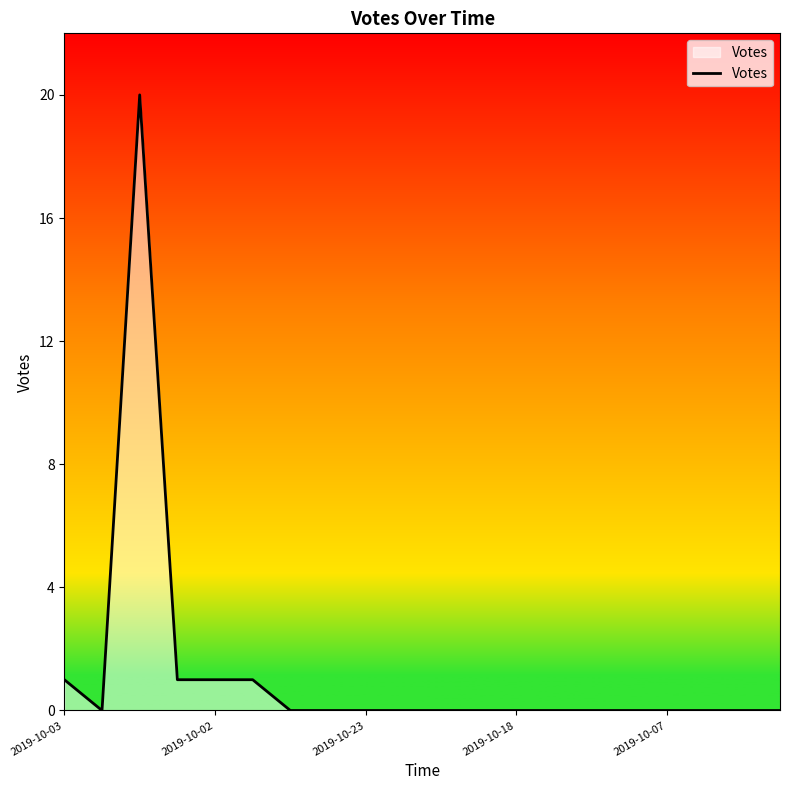

How many lines are shown in the chart?

1